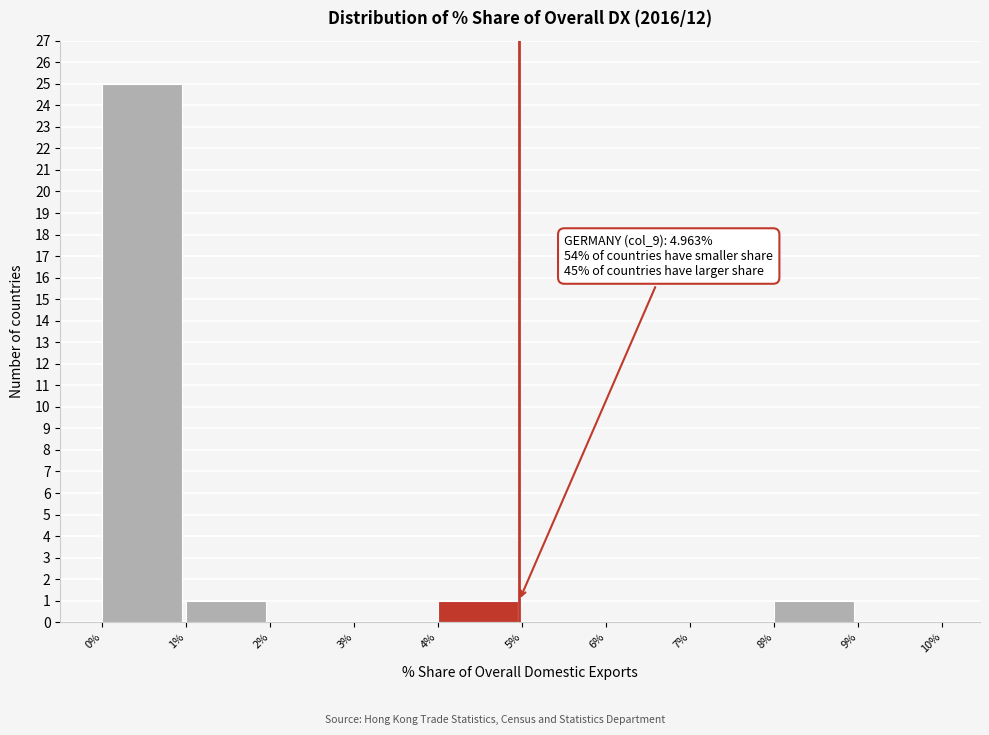

Over which range of the x-axis is the bar tallest?

0% to 1%